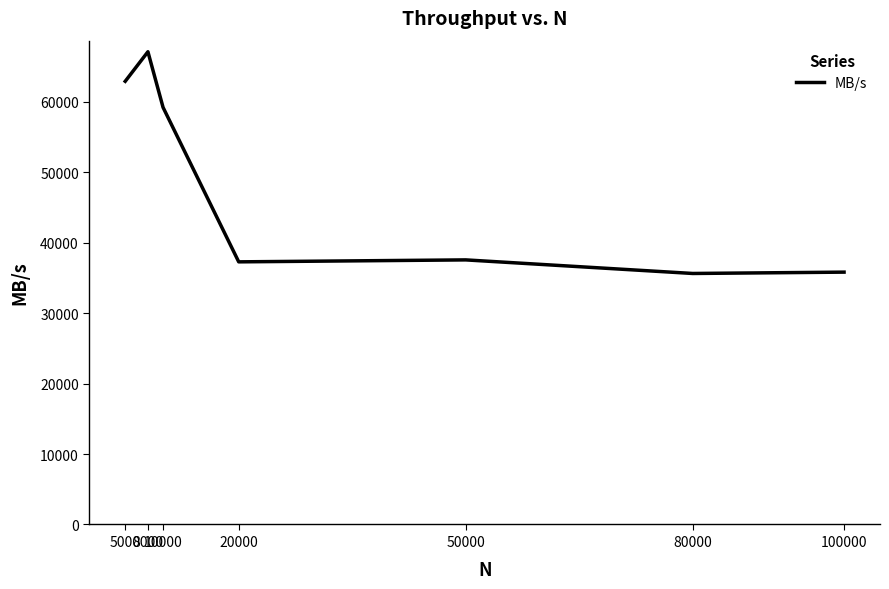

At which label does the data first exceed 37560?

5000